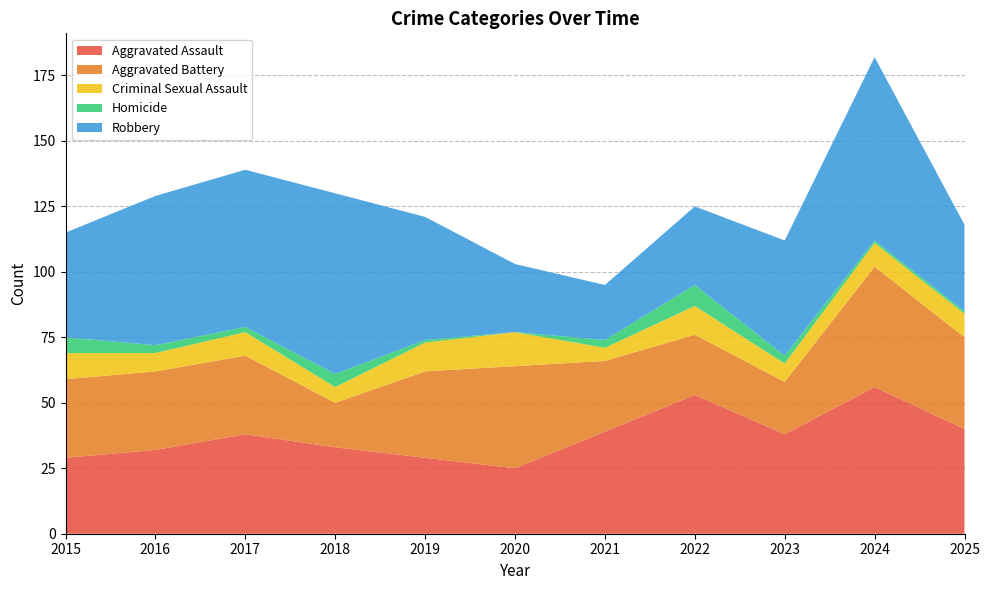

Reading left to right, extract all data points from this chart.

Aggravated Assault: 29	32	38	33	29	25	39	53	38	56	40
Aggravated Battery: 30	30	30	17	33	39	27	23	20	46	35
Criminal Sexual Assault: 10	7	9	6	11	13	5	11	7	9	9
Homicide: 6	3	2	5	1	0	3	8	3	1	1
Robbery: 40	57	60	69	47	26	21	30	44	70	33